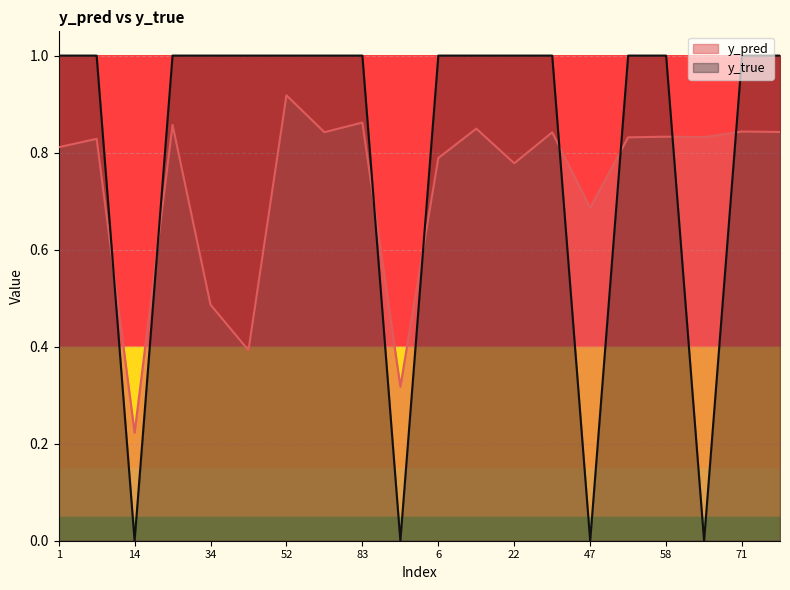

Reading left to right, transcribe all the data shown in this chart.

y_pred: 0.8	0.8	0.2	0.9	0.5	0.4	0.9	0.8	0.9	0.3	0.8	0.8	0.8	0.8	0.7	0.8	0.8	0.8	0.8	0.8
y_true: 1.0	1.0	0.0	1.0	1.0	1.0	1.0	1.0	1.0	0.0	1.0	1.0	1.0	1.0	0.0	1.0	1.0	0.0	1.0	1.0